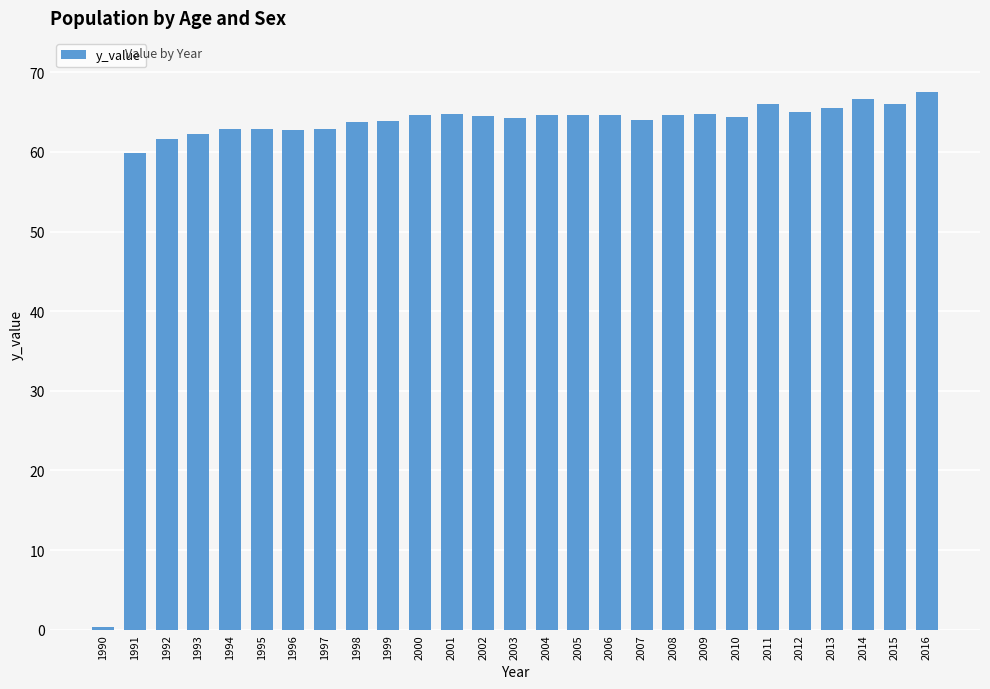

What is the average value?

61.8